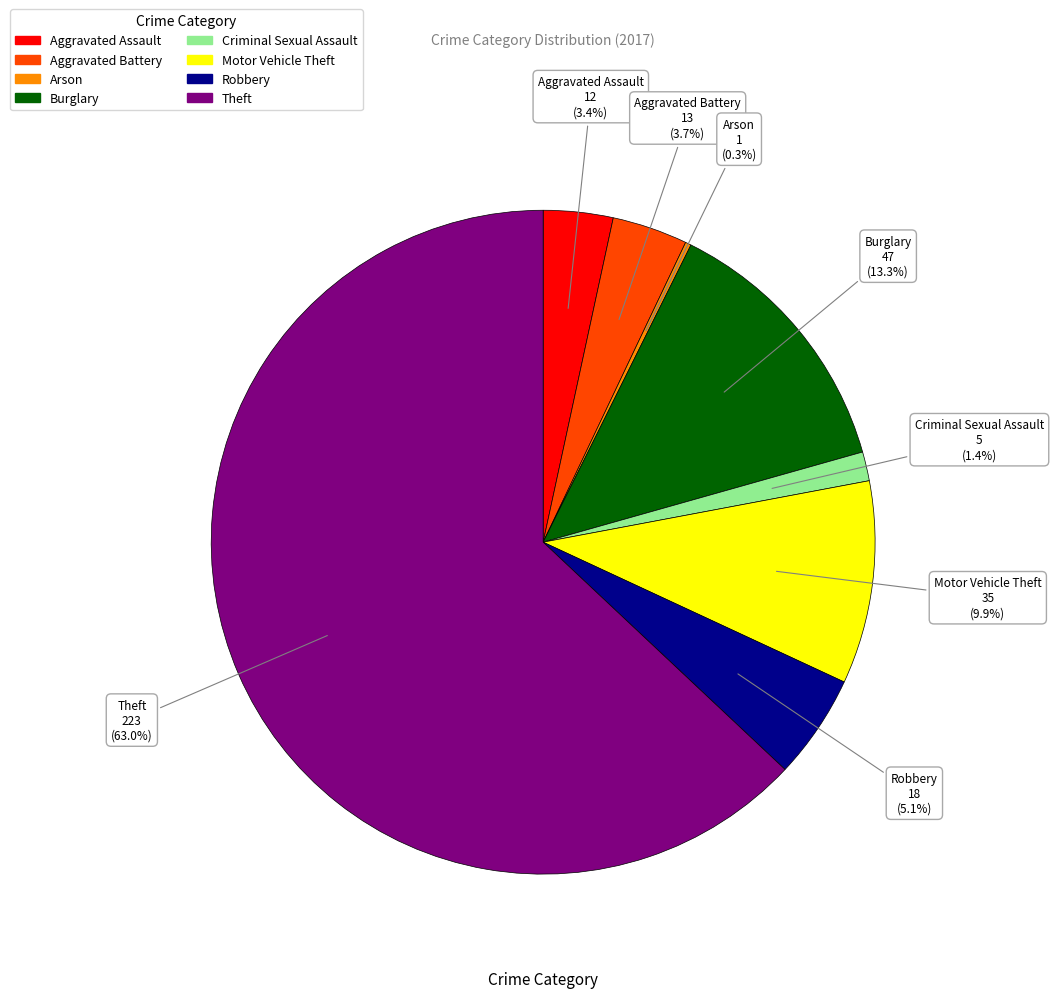

Which category has the biggest portion of the pie?

Theft